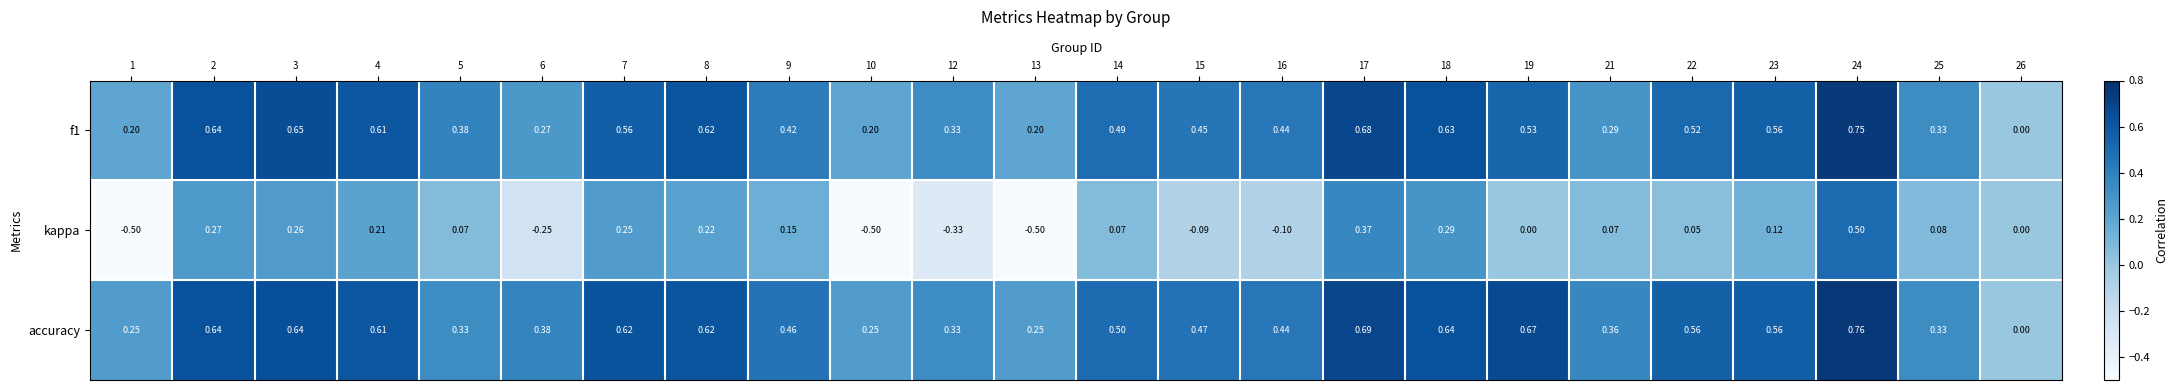

At 10, list the series in order from smallest to largest.

kappa, f1, accuracy